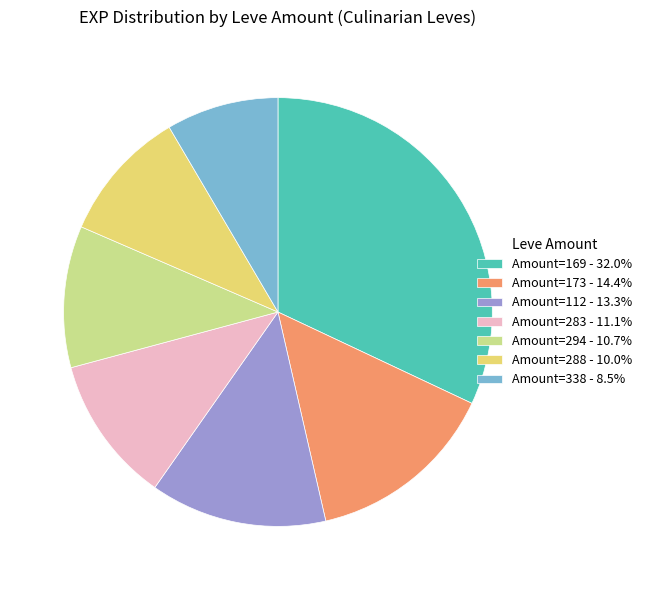

Does any single category account for the majority?

No